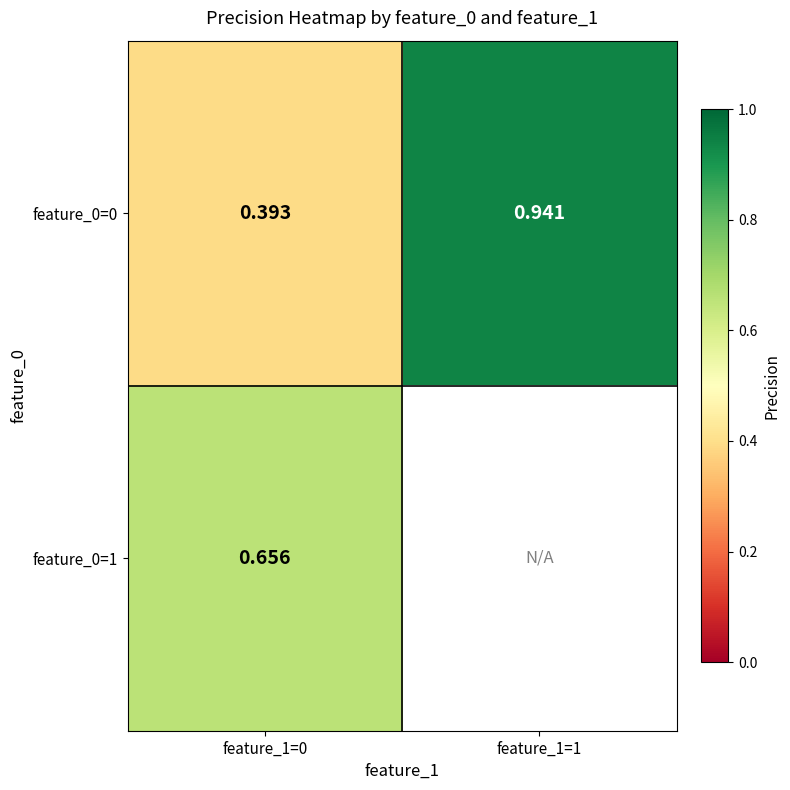

What is the maximum value shown in the chart?

0.9